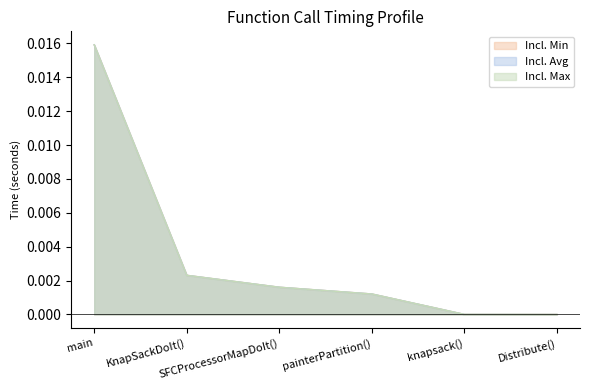

List the series in order of their peak value, lowest first.

Incl. Min, Incl. Avg, Incl. Max